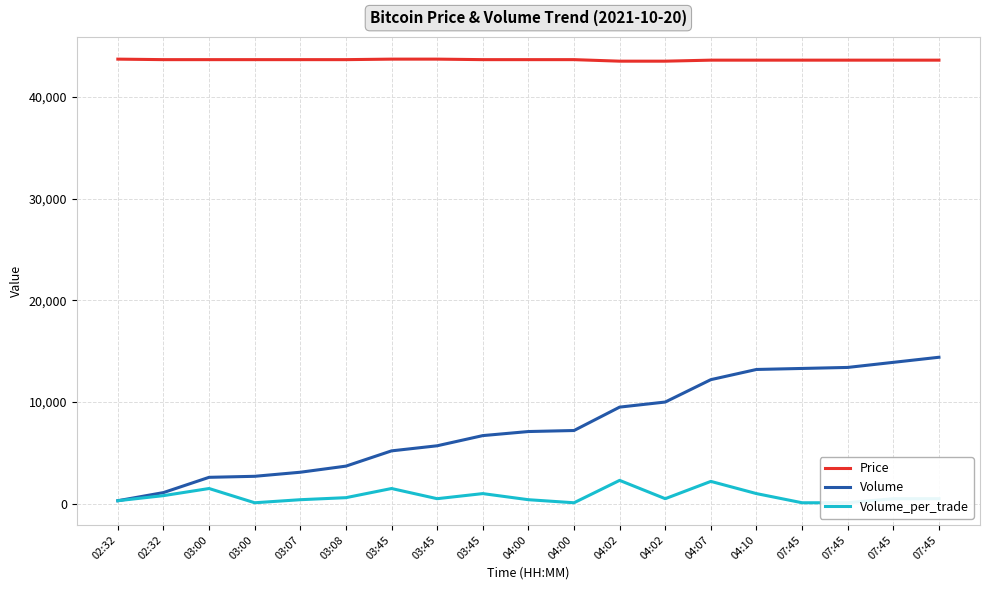

What is the minimum value shown in the chart?

100